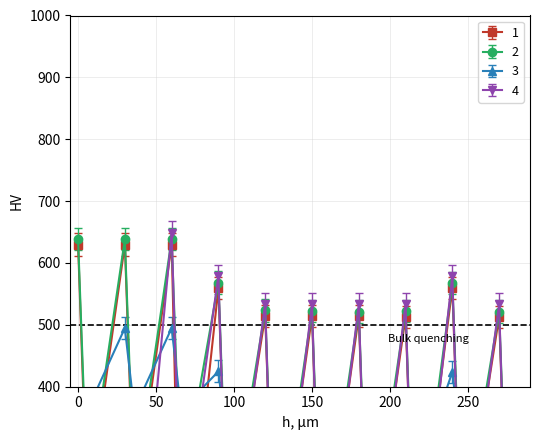

What is the difference between the second highest and minimum values in the 2 series?

528.0